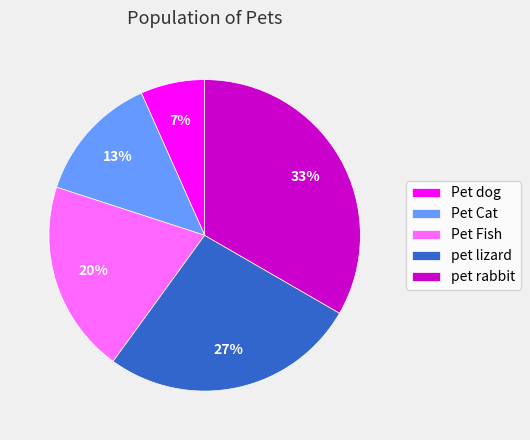

How many slices are in this pie chart?

5